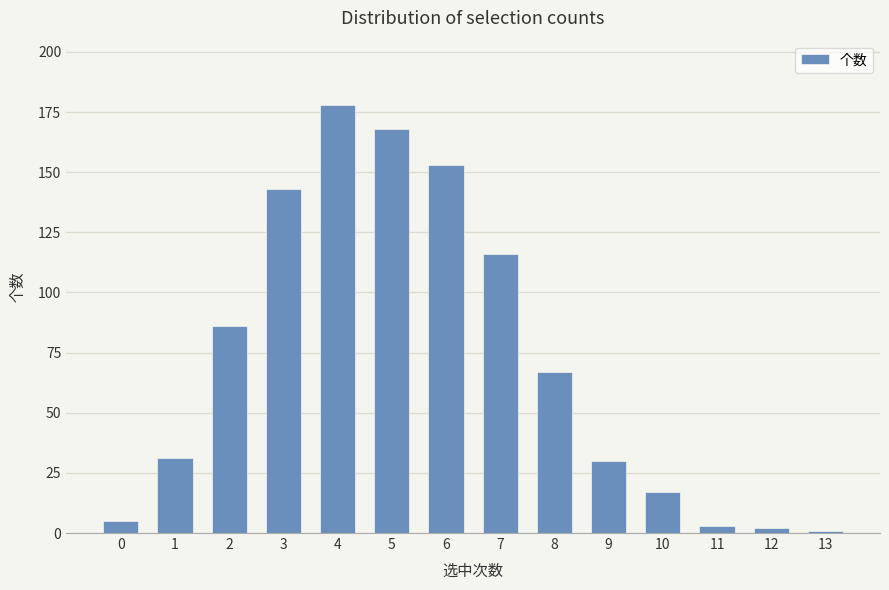

Which has a higher value, 11 or 9?

9